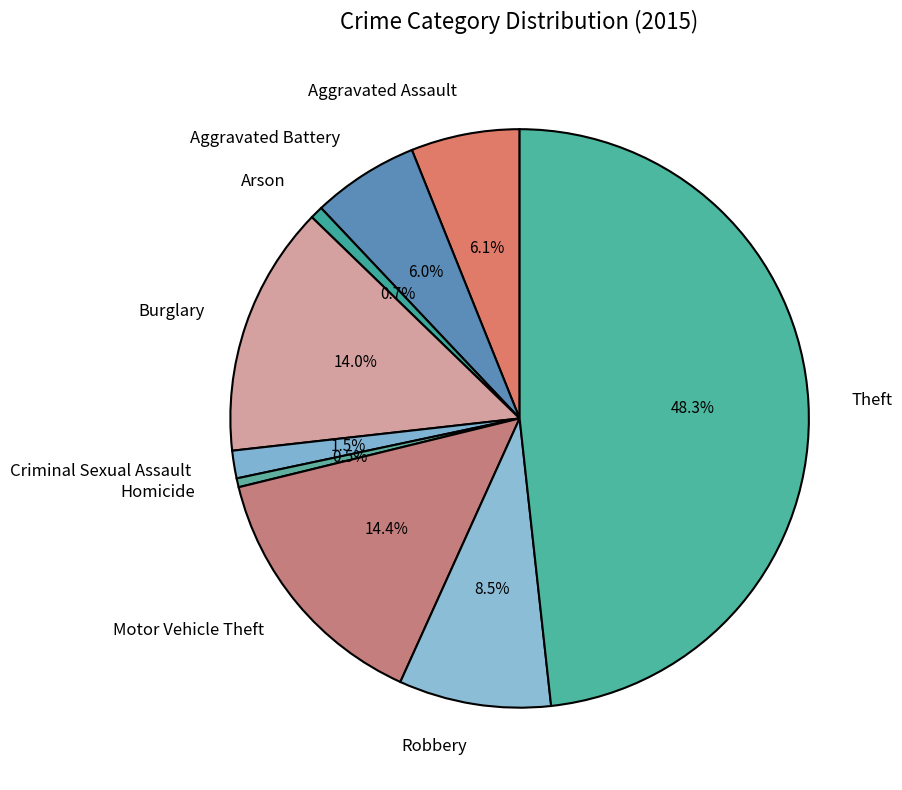

Which slice is the largest?

Theft